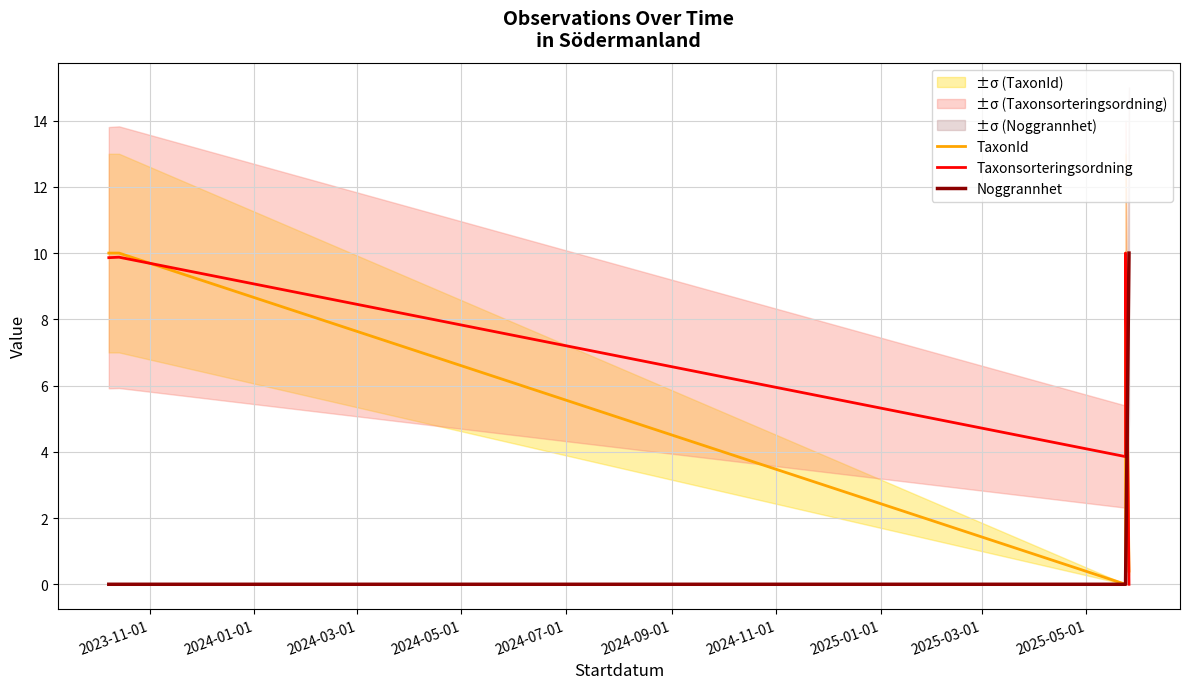

Between 2024-01-01 and 2024-03-01, which series saw the biggest shift?

TaxonId